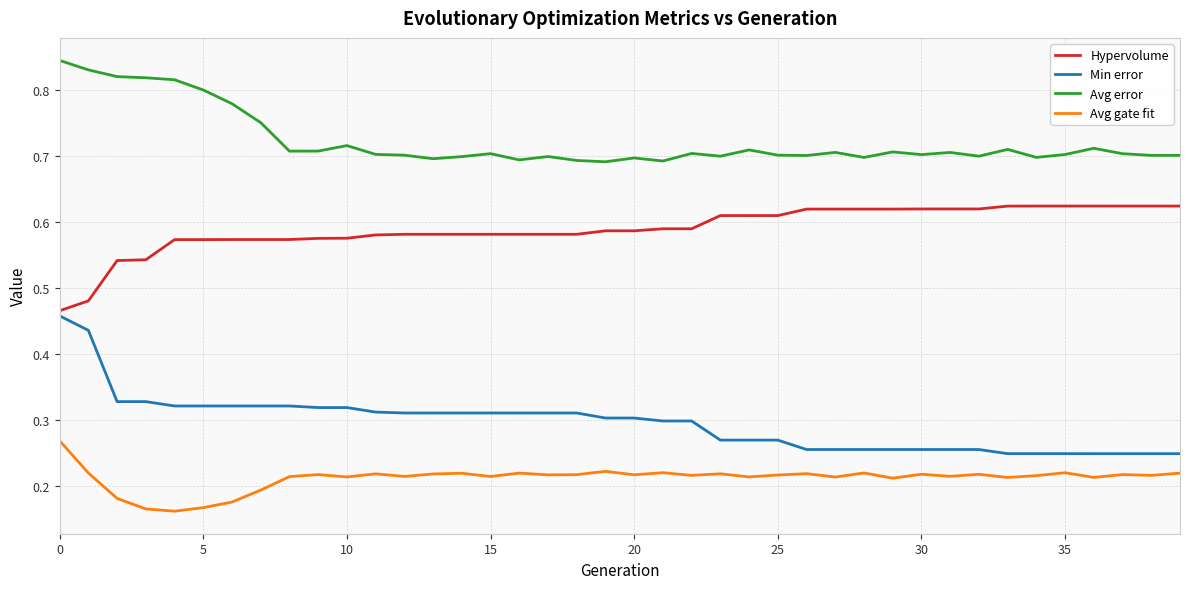

Count the Min error values in the range 0 to 1.

40